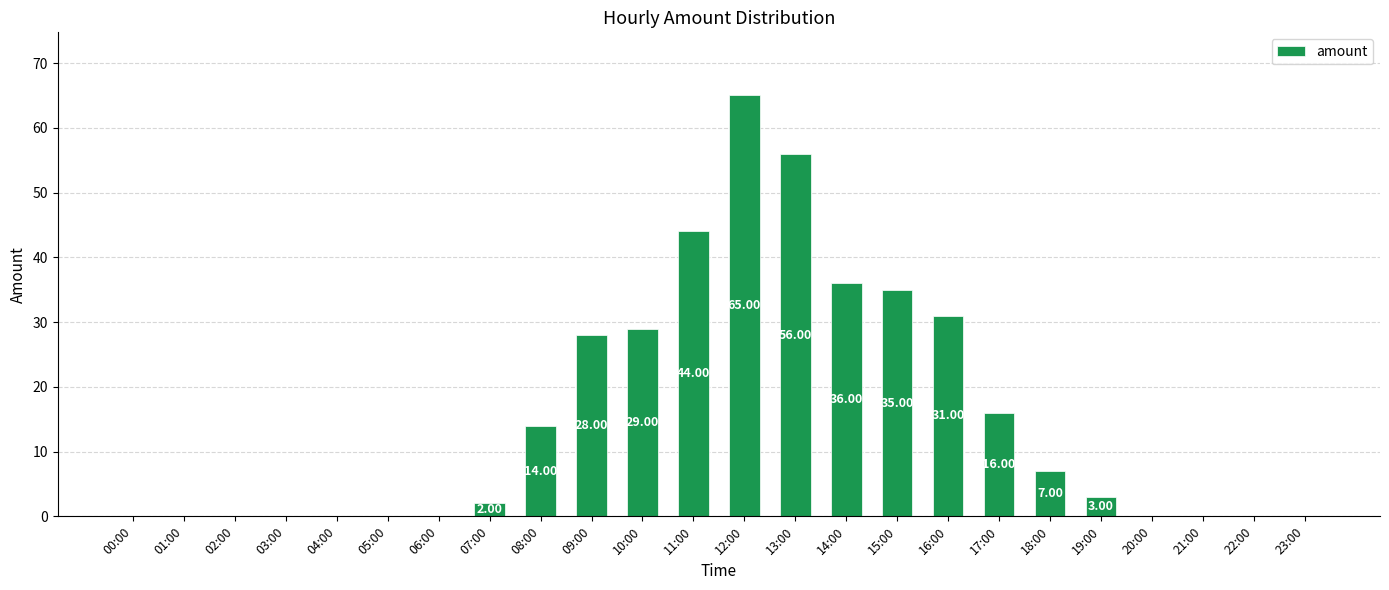

Reading left to right, list all the values displayed in this chart.

0	0	0	0	0	0	0	2	14	28	29	44	65	56	36	35	31	16	7	3	0	0	0	0